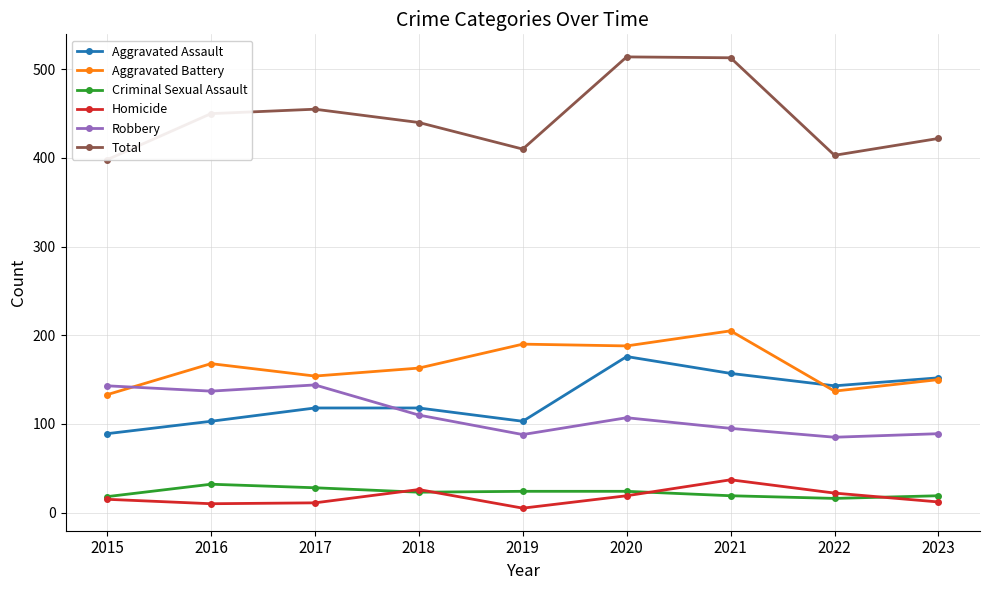

Reading right to left, transcribe all the data shown in this chart.

Aggravated Assault: 152	143	157	176	103	118	118	103	89
Aggravated Battery: 150	137	205	188	190	163	154	168	133
Criminal Sexual Assault: 19	16	19	24	24	23	28	32	18
Homicide: 12	22	37	19	5	26	11	10	15
Robbery: 89	85	95	107	88	110	144	137	143
Total: 422	403	513	514	410	440	455	450	398